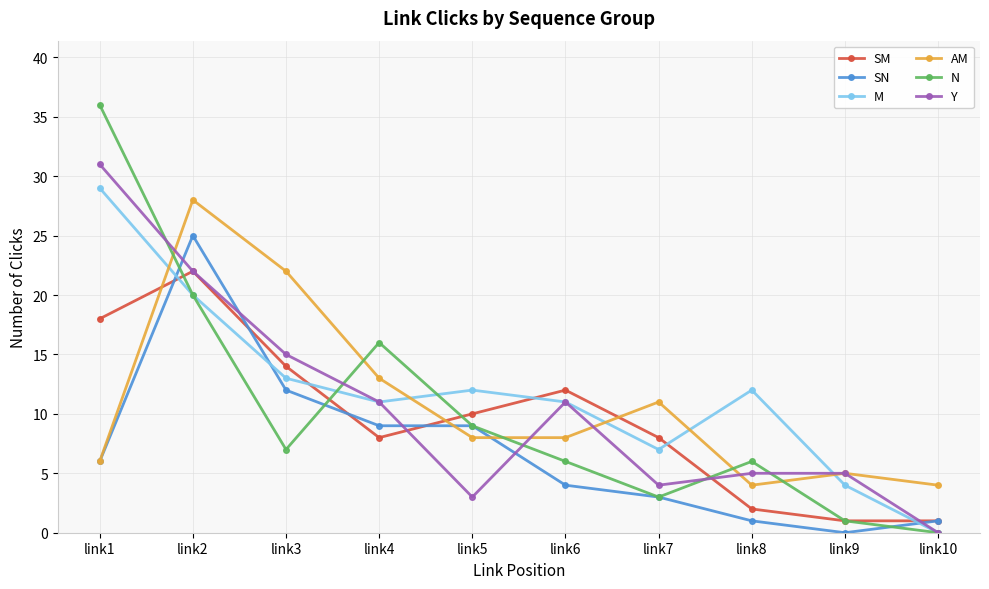

What is the difference between the maximum and minimum values in the Y series?

31